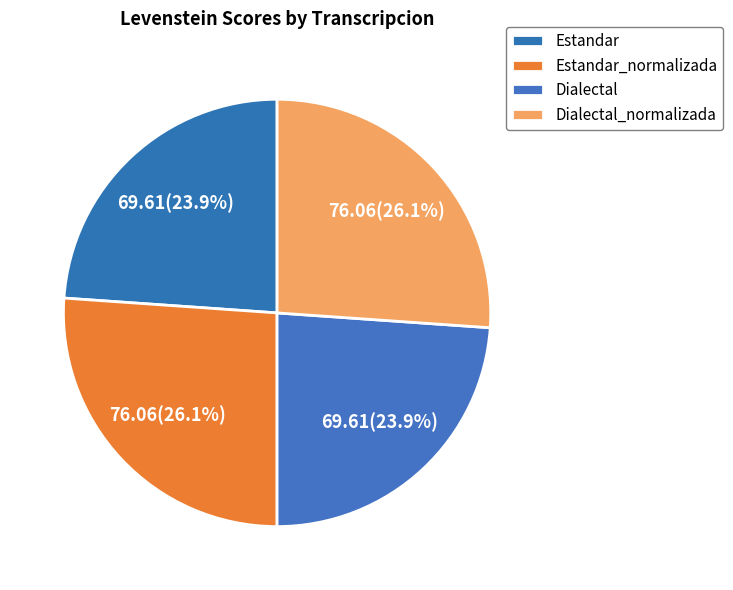

Which category has the biggest portion of the pie?

Estandar_normalizada